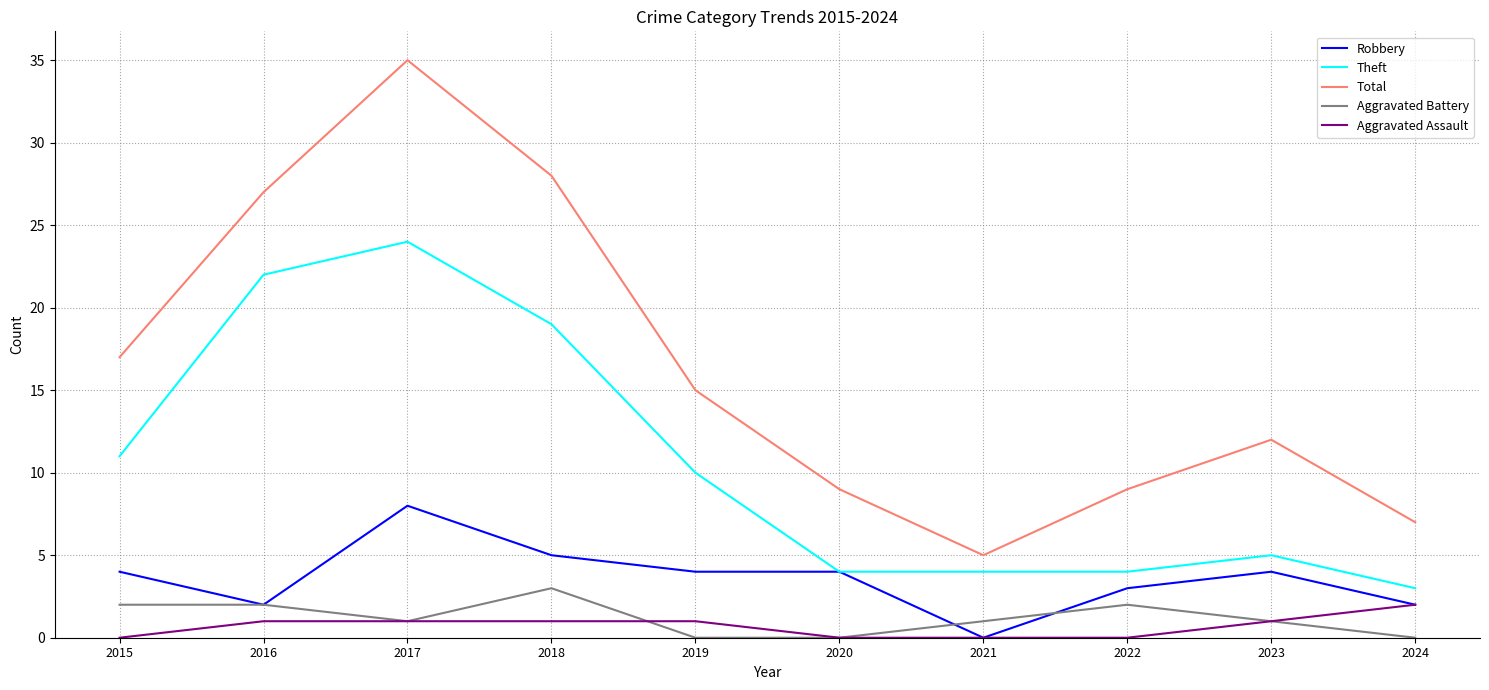

True or false: Aggravated Assault and Theft intersect in this chart.

False